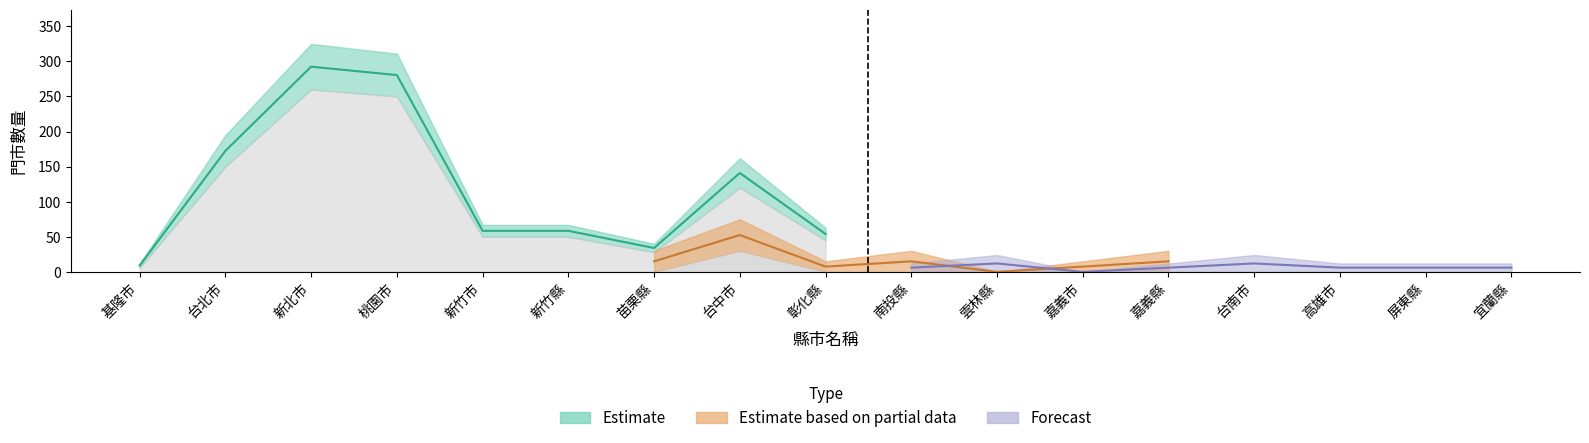

How many values in 新開門市_lower are above zero?

3